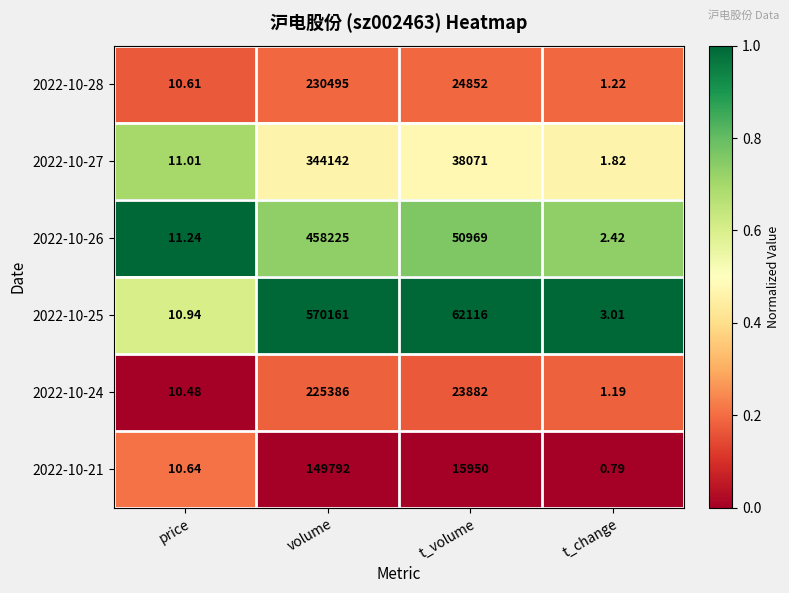

What is the greatest value displayed?

570161.0